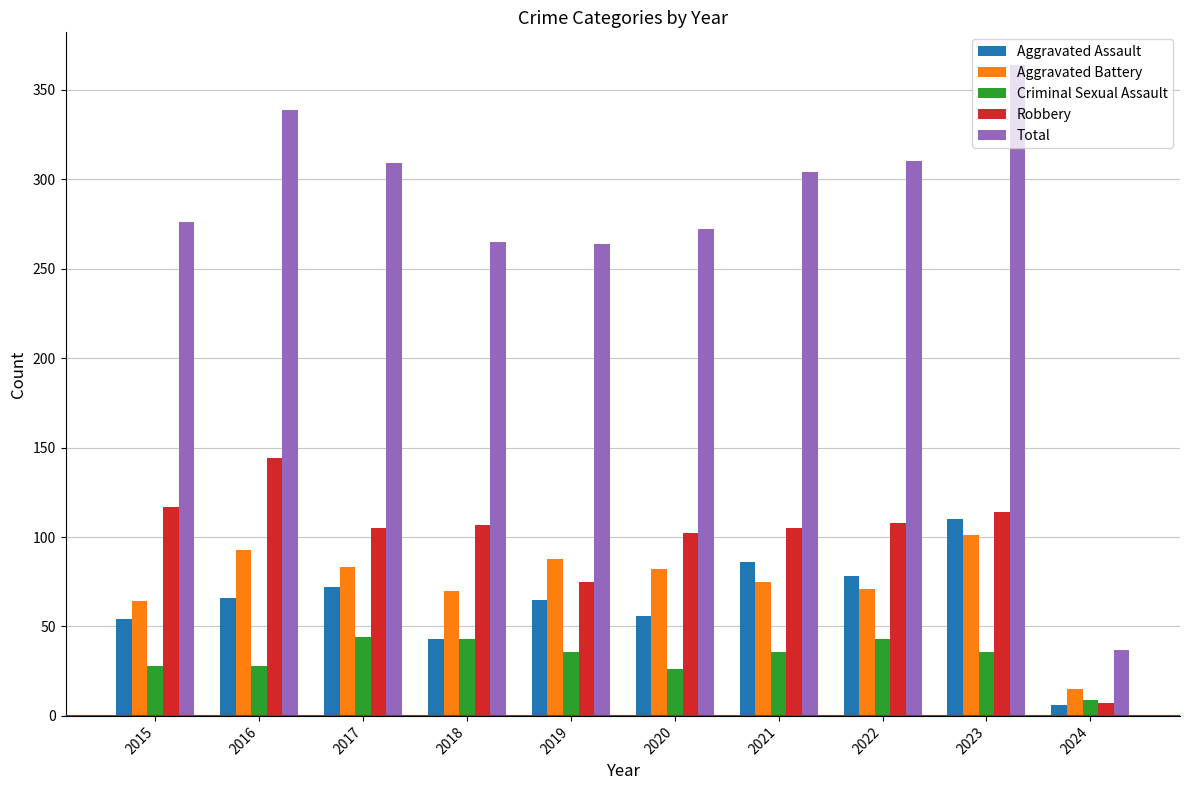

At which label does Criminal Sexual Assault first exceed 36?

2017